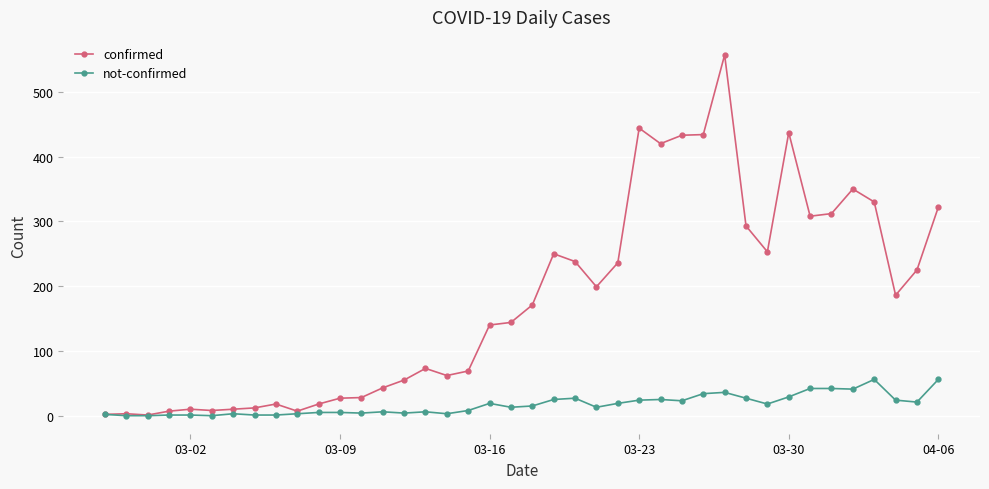

At how many categories does at least one series exceed 35?

27